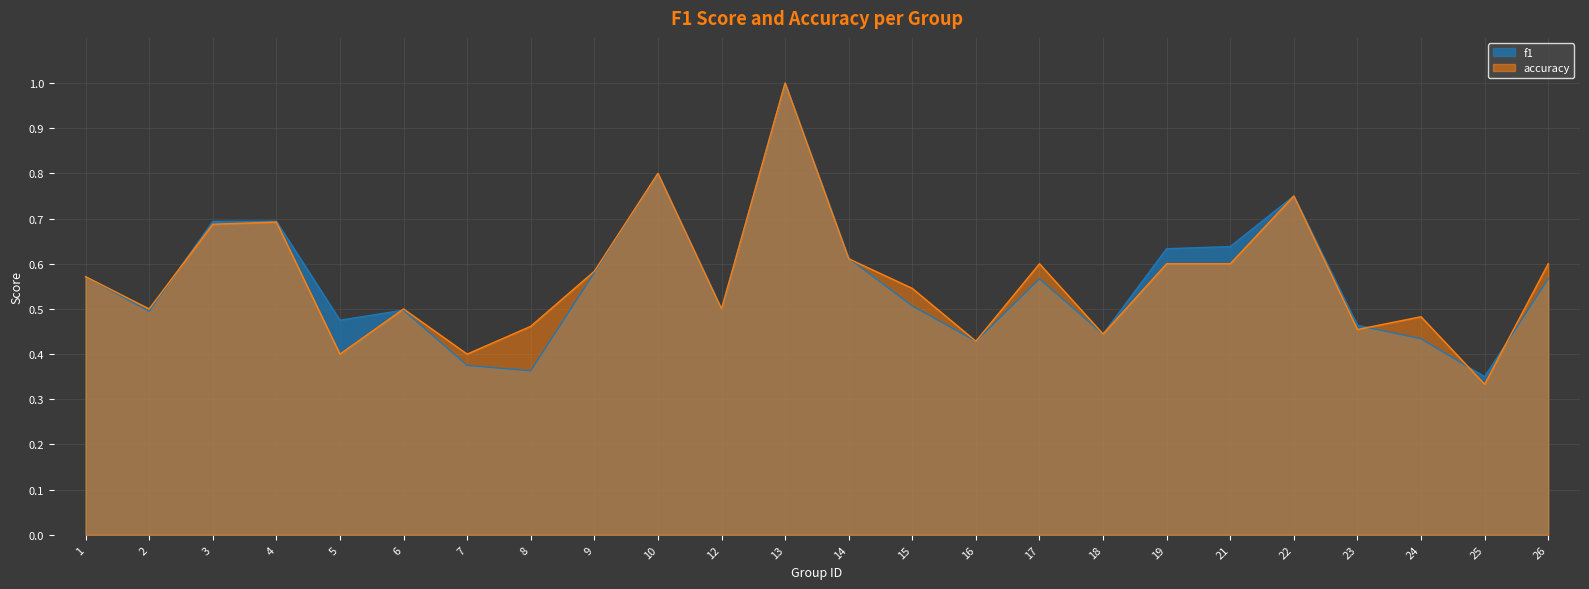

Count the number of data series in this chart.

2